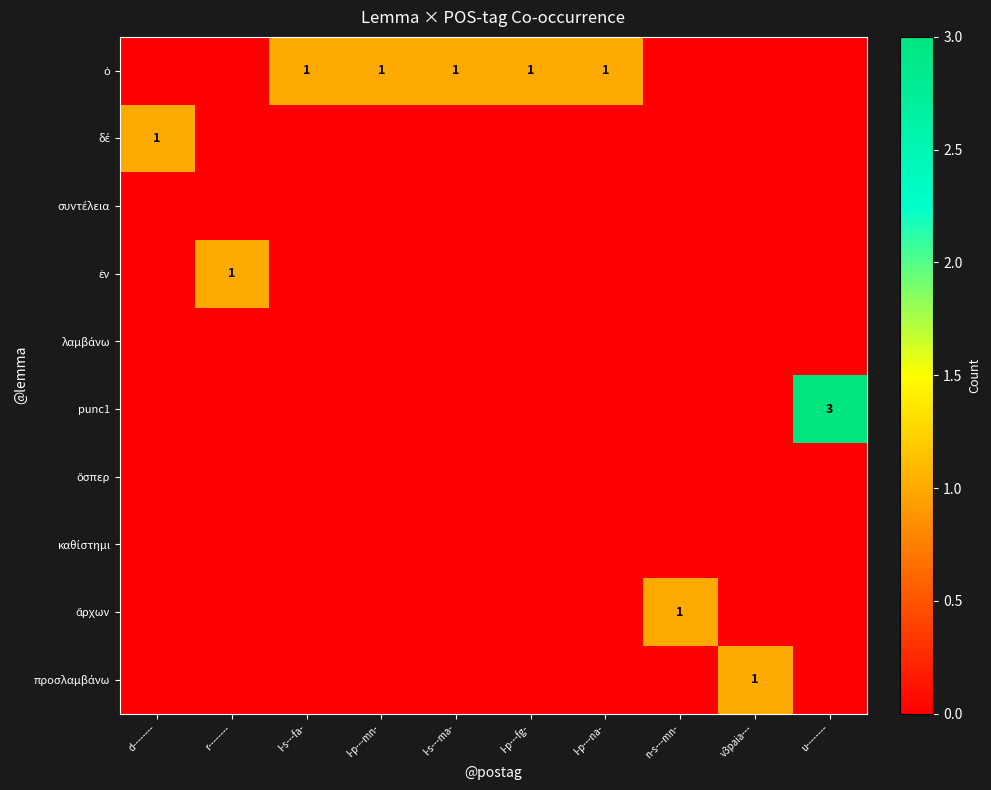

At which label does προσλαμβάνω reach its minimum?

d--------